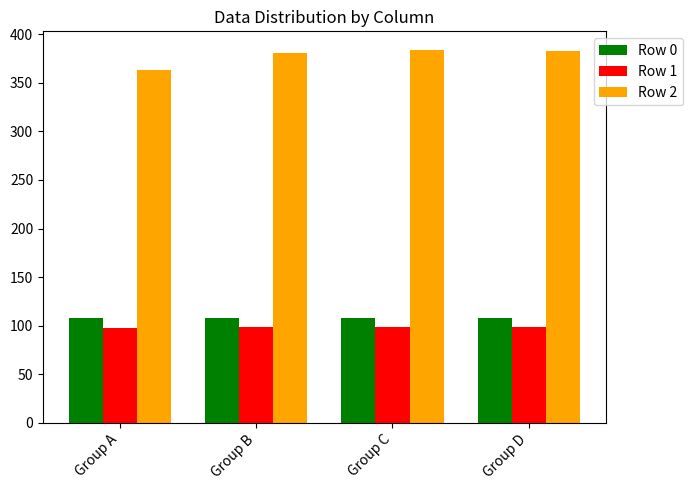

How many groups of bars are there?

4